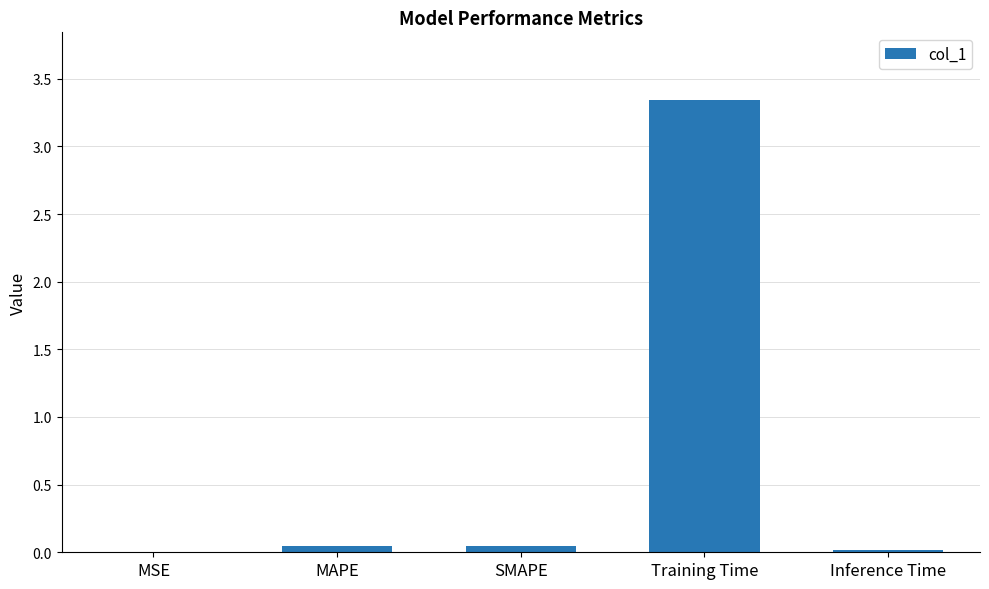

Which category has the highest value across all series?

Training Time